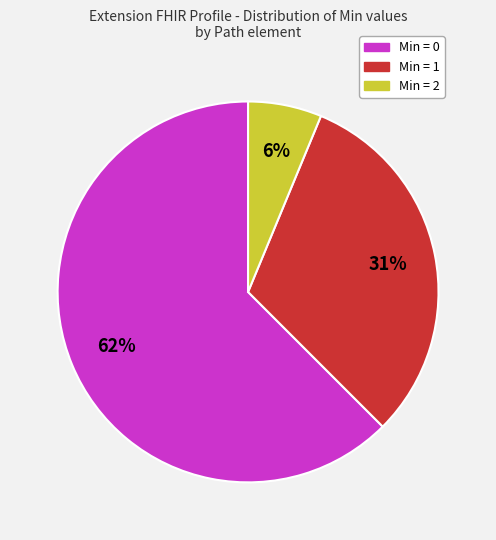

Combined, do Min = 0 and Min = 2 account for over 50%?

Yes